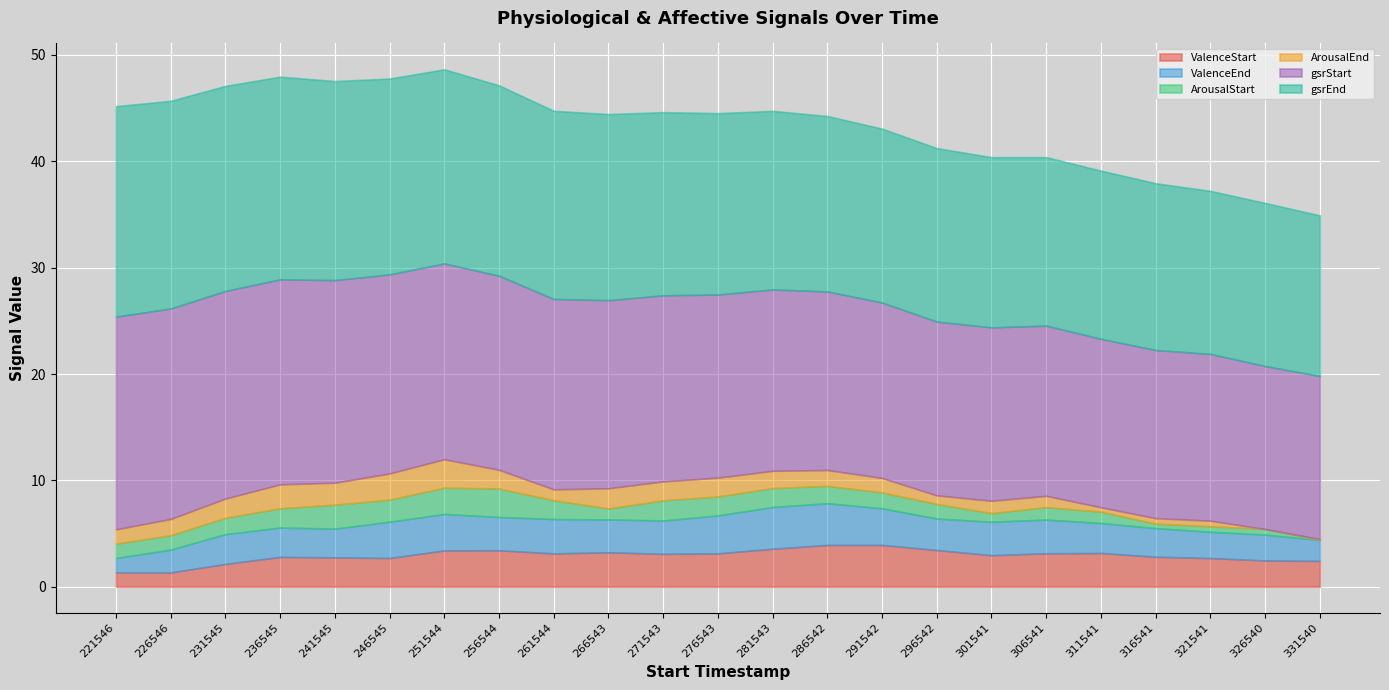

What is the minimum value for ValenceStart?

1.3